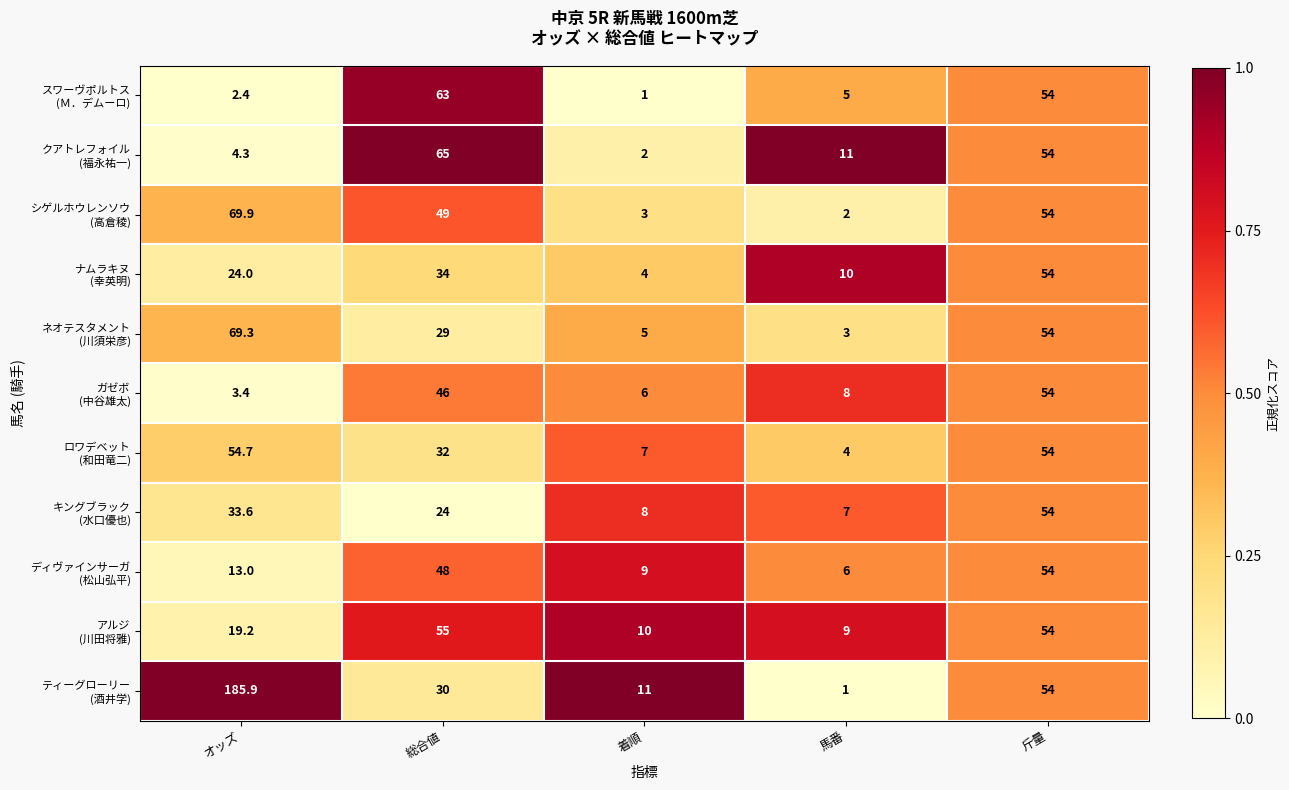

How many categories are shown in the chart?

5